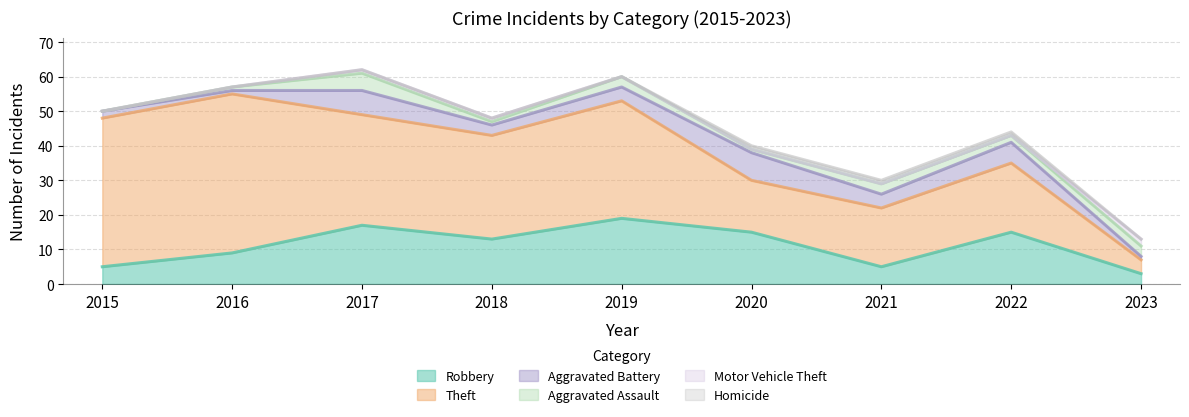

What is the approximate value of Aggravated Battery at 2018?

3